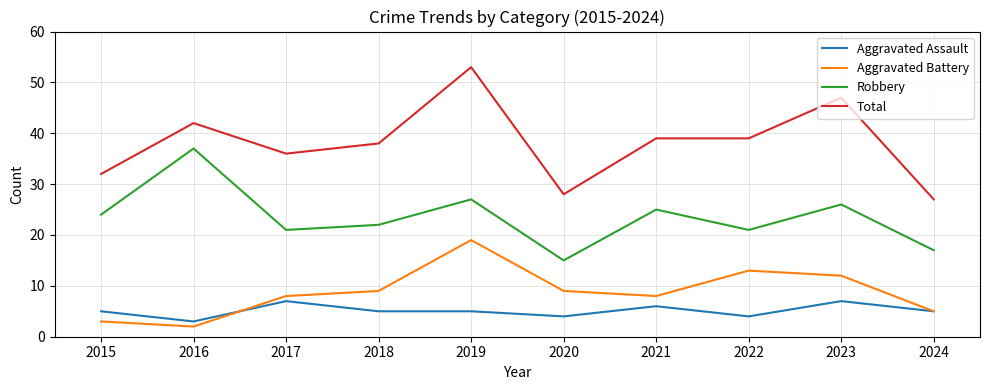

True or false: Robbery has more than 1 points higher than both neighbors.

True